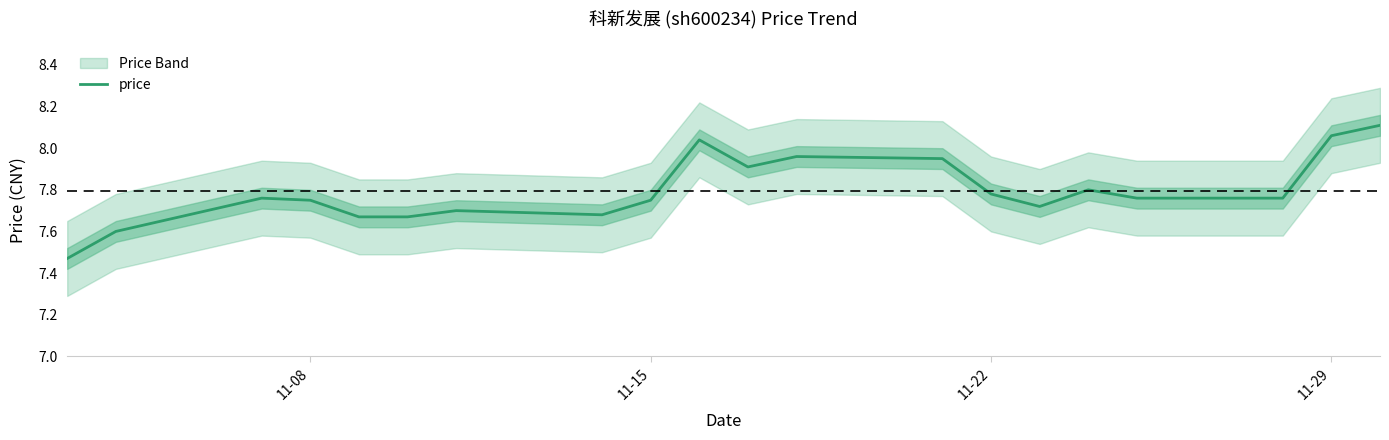

The price series shows 10.6 at 11-15. True or false?

False